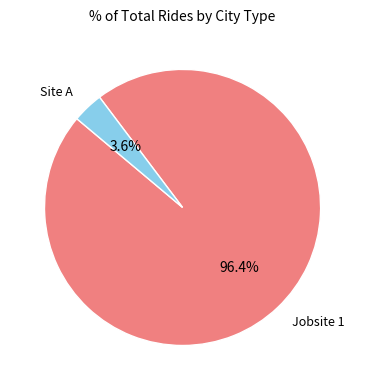

To the nearest percent, what is the difference between the largest and smallest slice percentages?

93%